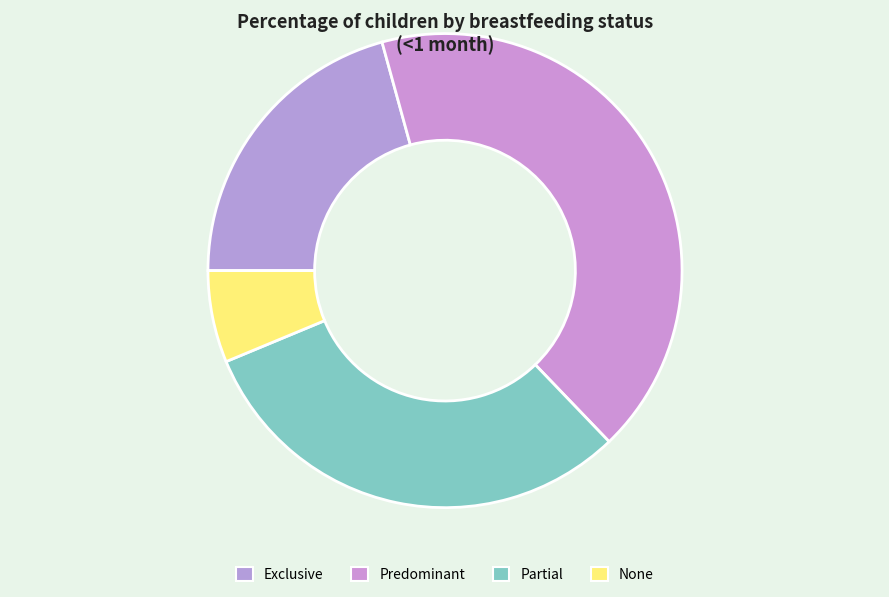

Which has a higher value, Predominant or Exclusive?

Predominant